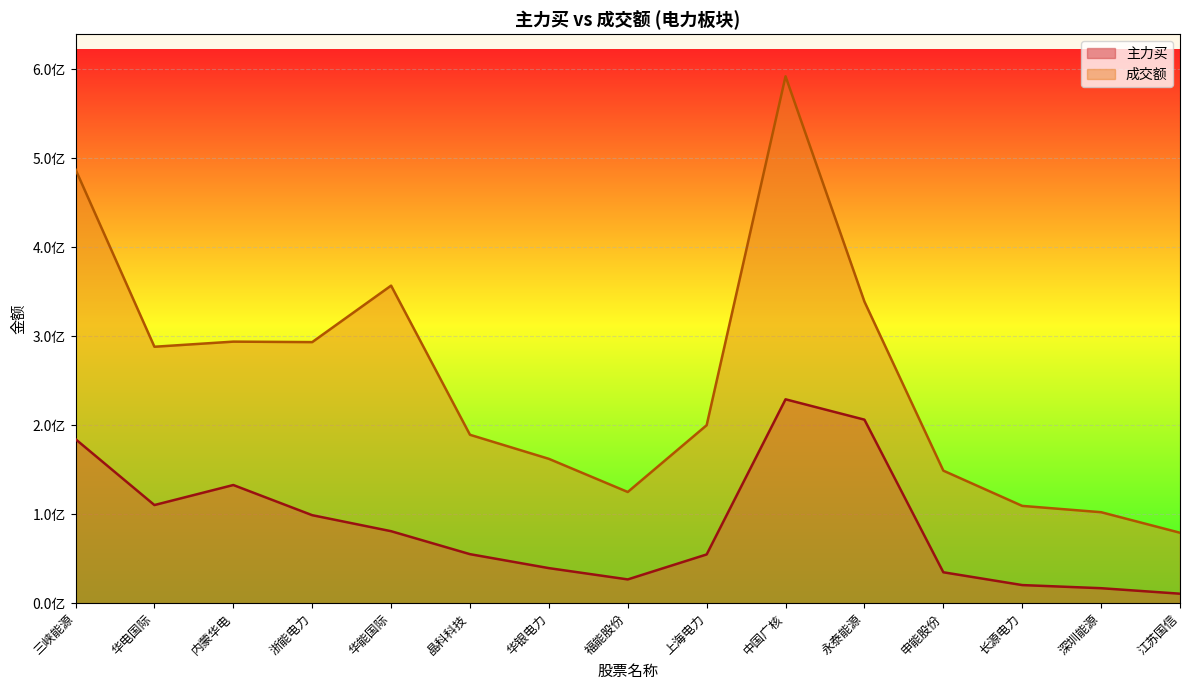

Which series has the largest total across all categories?

成交额